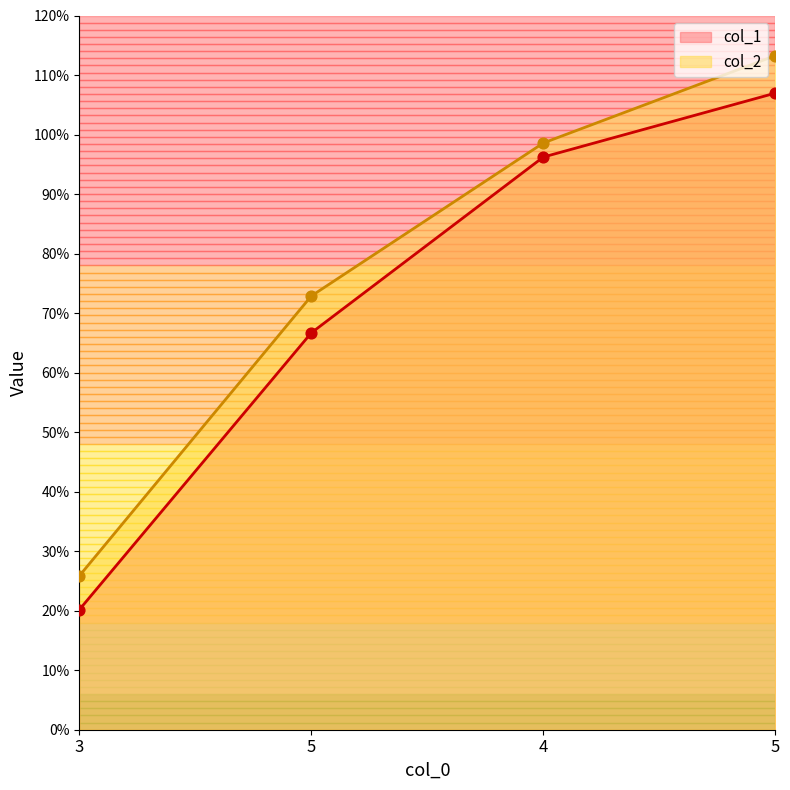

What is the total value across all series at 4?

194.8